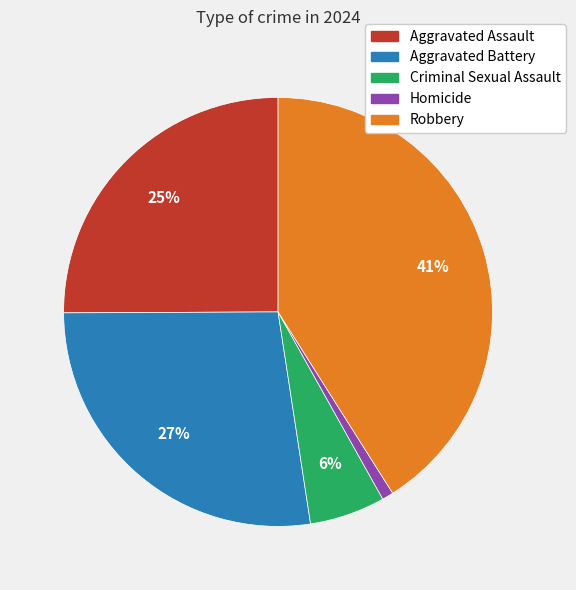

Does Homicide represent more than half of the total?

No